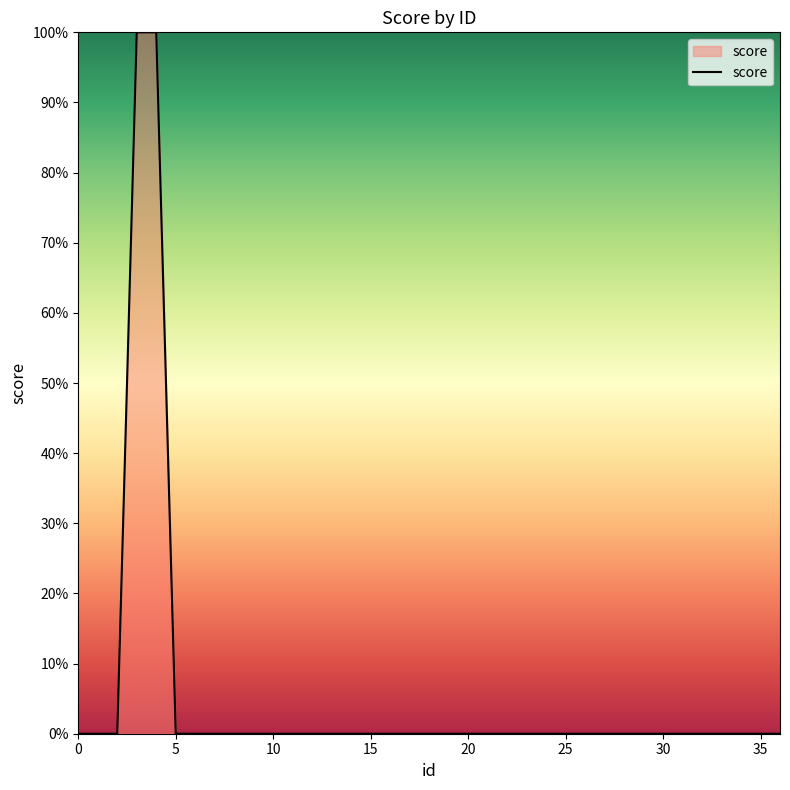

Reading left to right, list all the values displayed in this chart.

0=0	1=0	2=0	3=1	4=1	5=0	6=0	7=0	8=0	9=0	10=0	11=0	12=0	13=0	14=0	15=0	16=0	17=0	18=0	19=0	20=0	21=0	22=0	23=0	24=0	25=0	26=0	27=0	28=0	29=0	30=0	31=0	32=0	33=0	34=0	35=0	36=0